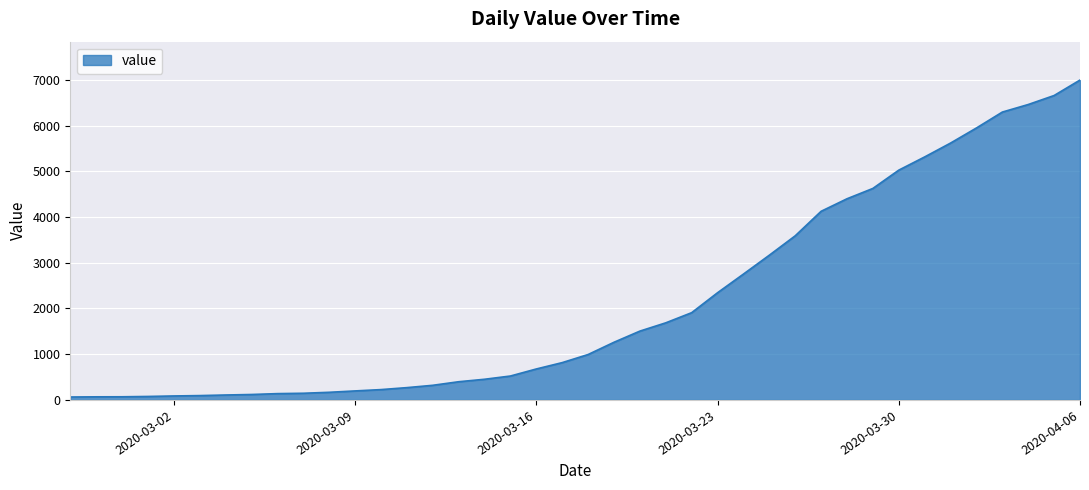

What is the greatest value displayed?

6995